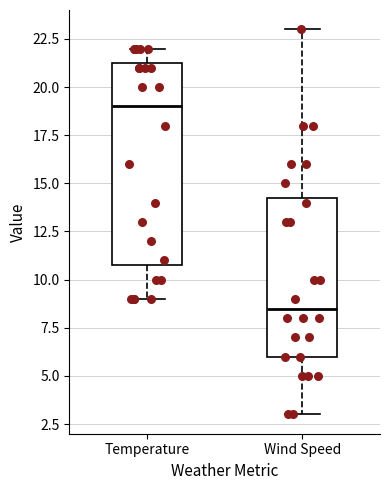

Which box has the lowest median line?

Wind Speed